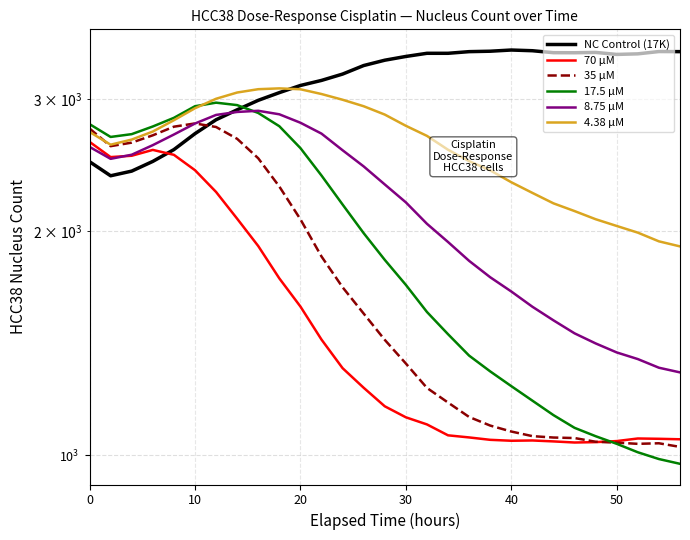

What is the minimum value for 4.38 µM?

1906.1